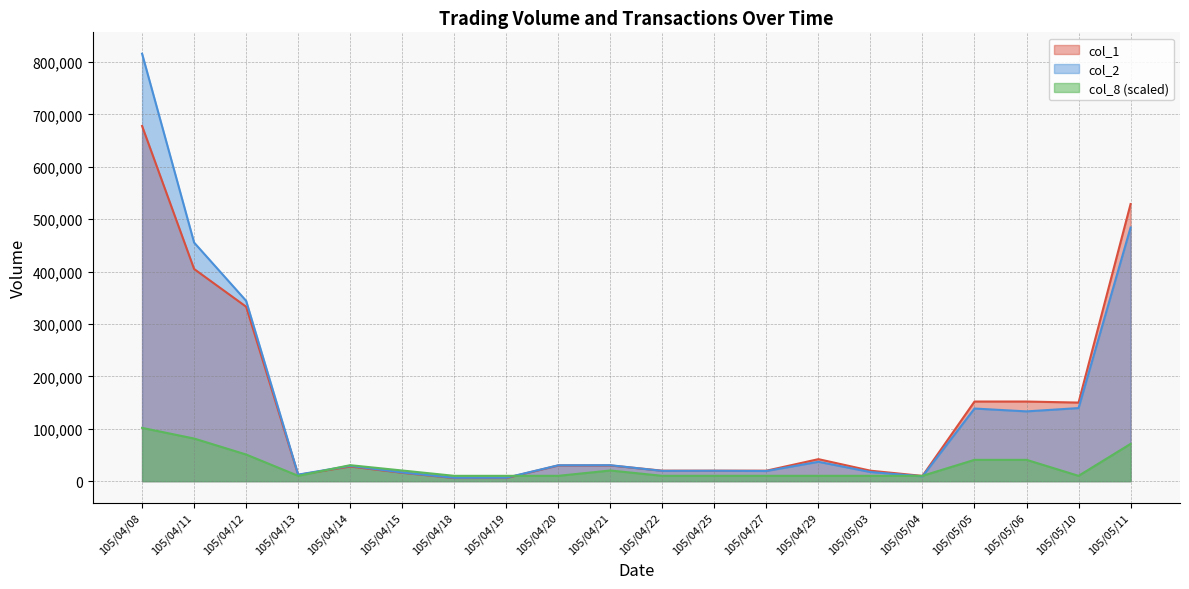

What is the label of the 10th point from the right?

105/04/22